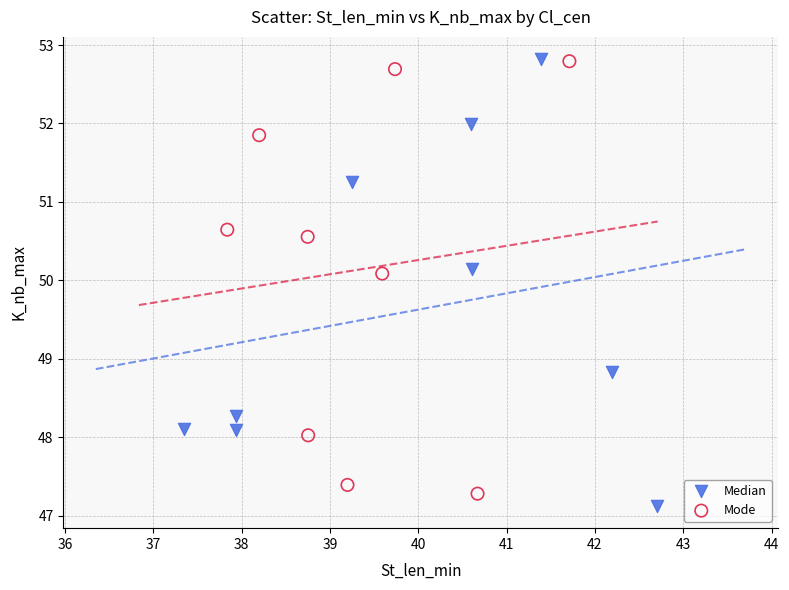

What are all the series names shown in the legend?

Median, Mode